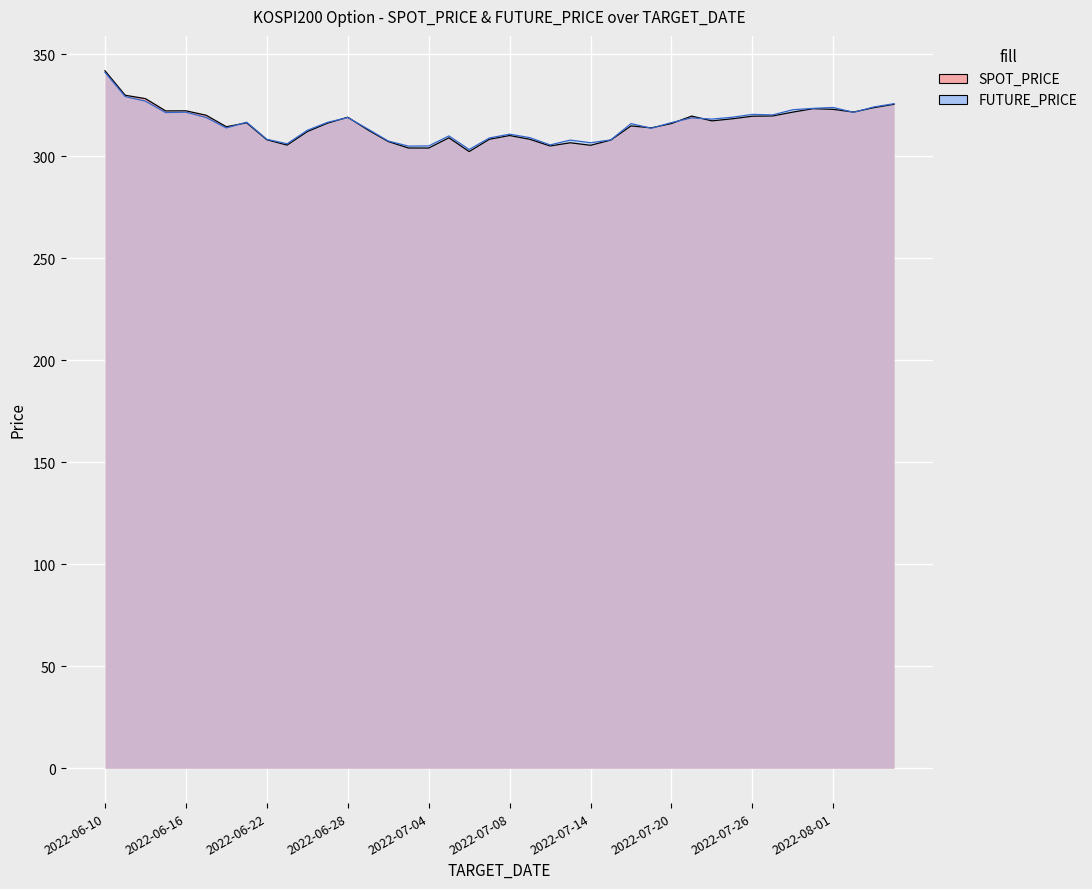

In SPOT_PRICE, how many points are lower than both neighbors (excluding endpoints)?

10